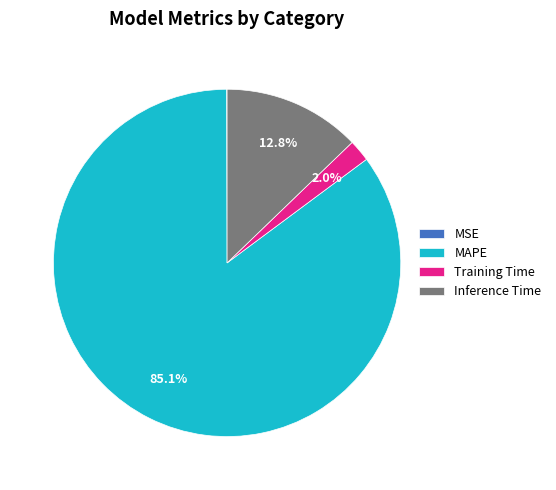

Does MAPE represent more than half of the total?

Yes